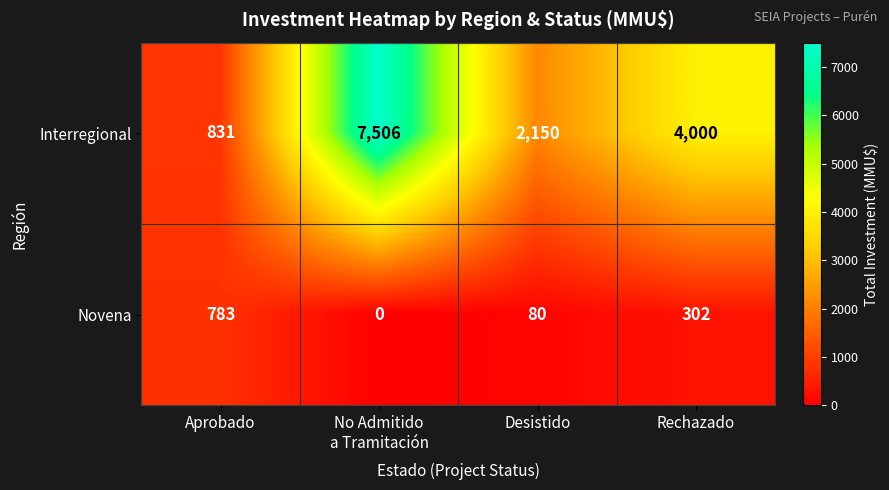

Is it true that Novena equals 22 at Desistido?

False